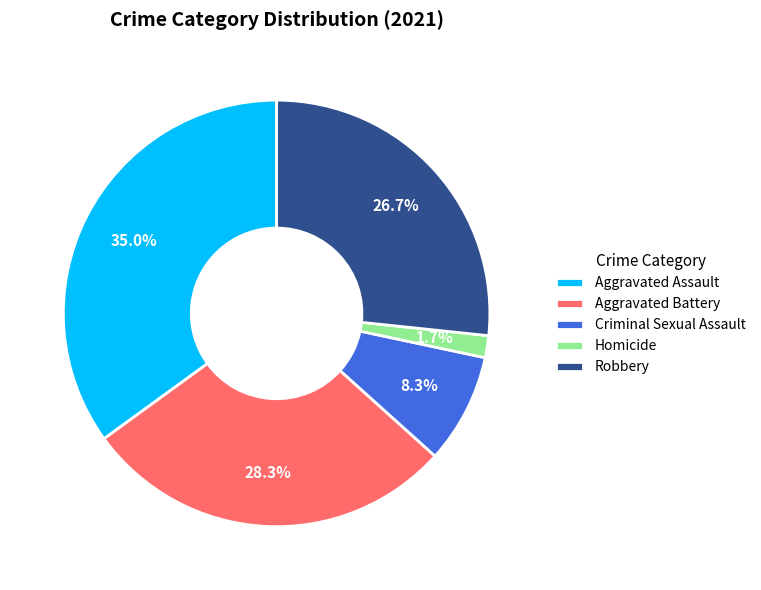

What percentage is the Homicide slice, to the nearest percent?

2%